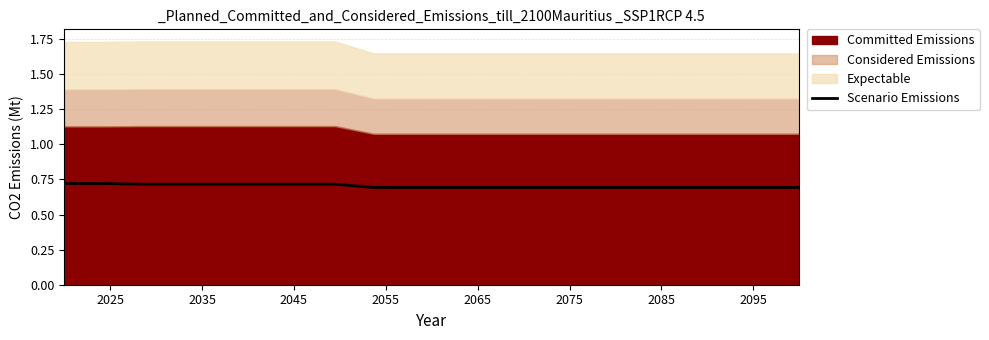

True or false: the data shows 1.0 at 2045.

False